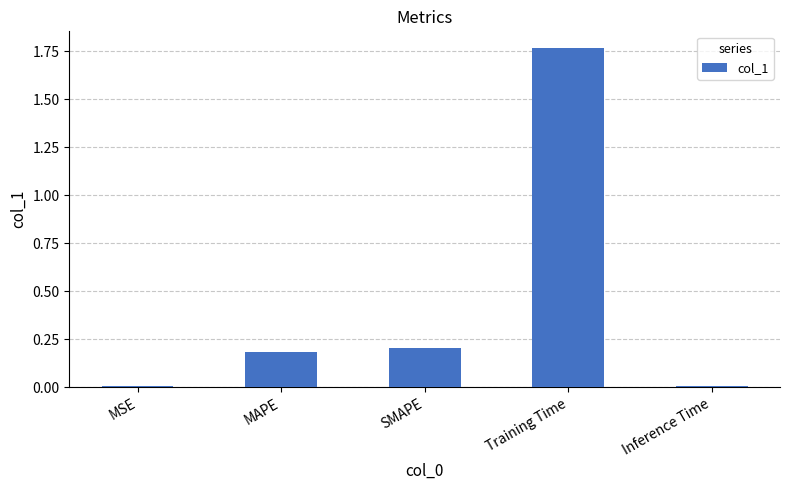

How many bars are there in total?

5